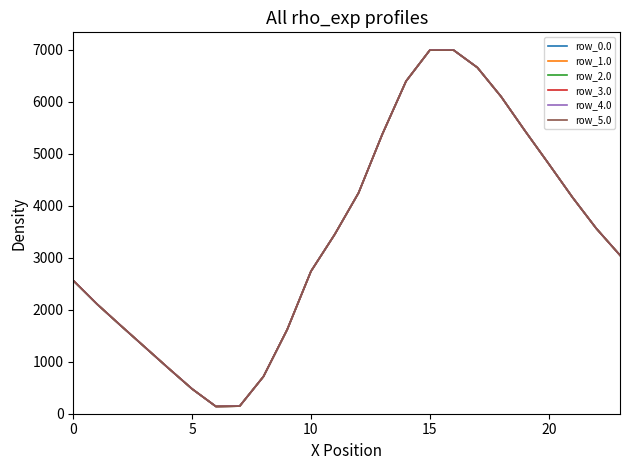

True or false: row_3.0 and row_0.0 intersect in this chart.

False